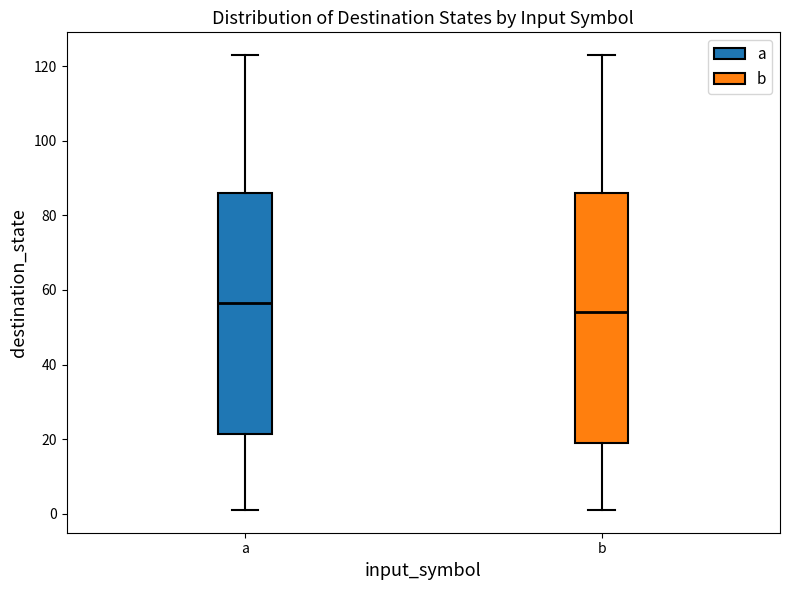

Where is the upper edge of the box for a on the y-axis? The values are not printed on the chart, so give them approximately, as read against the axis.

86